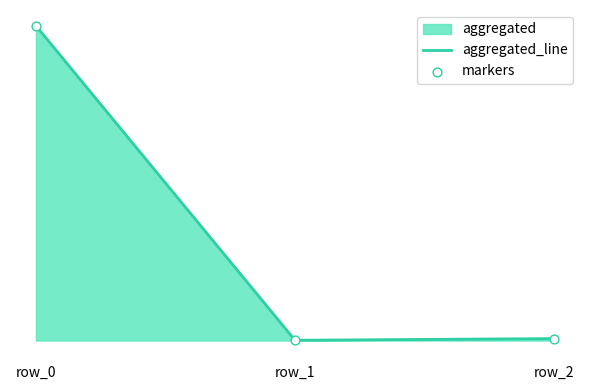

Is the value of markers at row_1 greater than the value of aggregated_line at row_1?

No